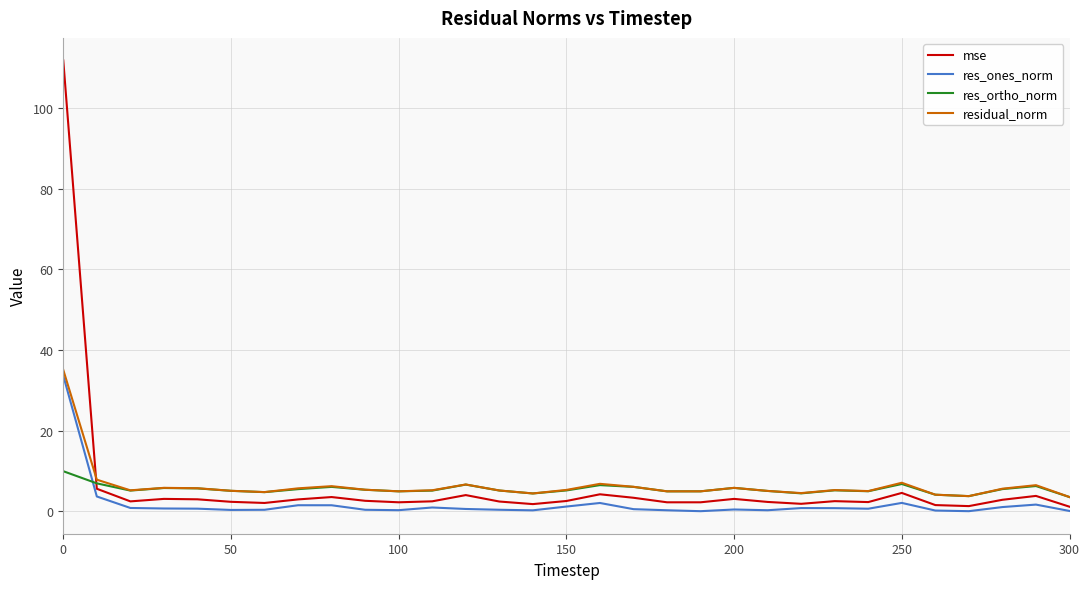

How many times do res_ortho_norm and res_ones_norm cross each other?

1